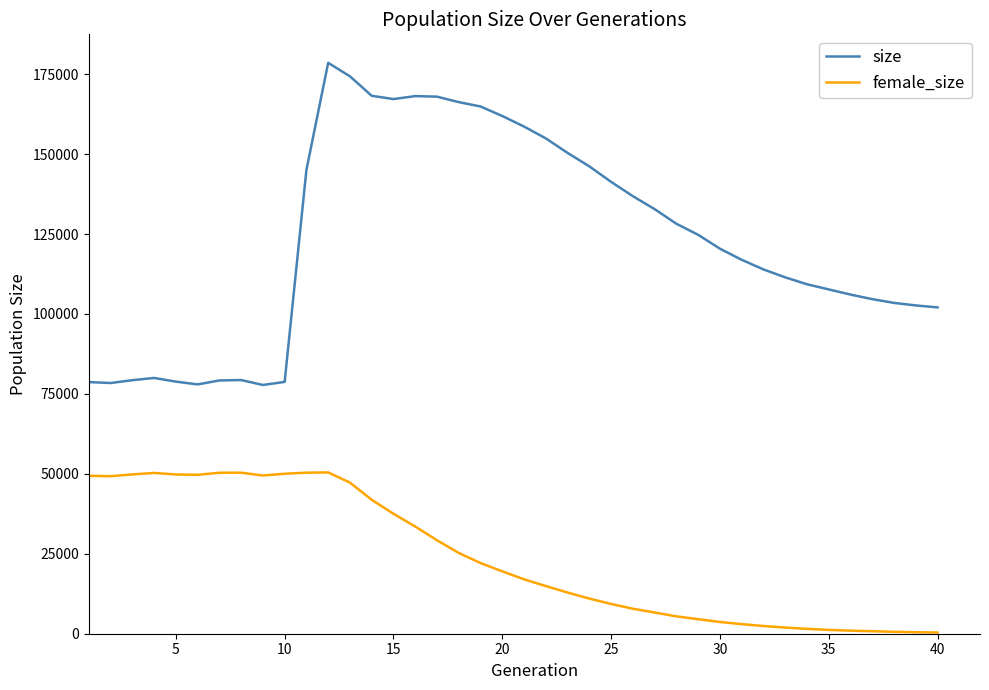

What is the difference between the maximum and minimum values in the female_size series?

50077